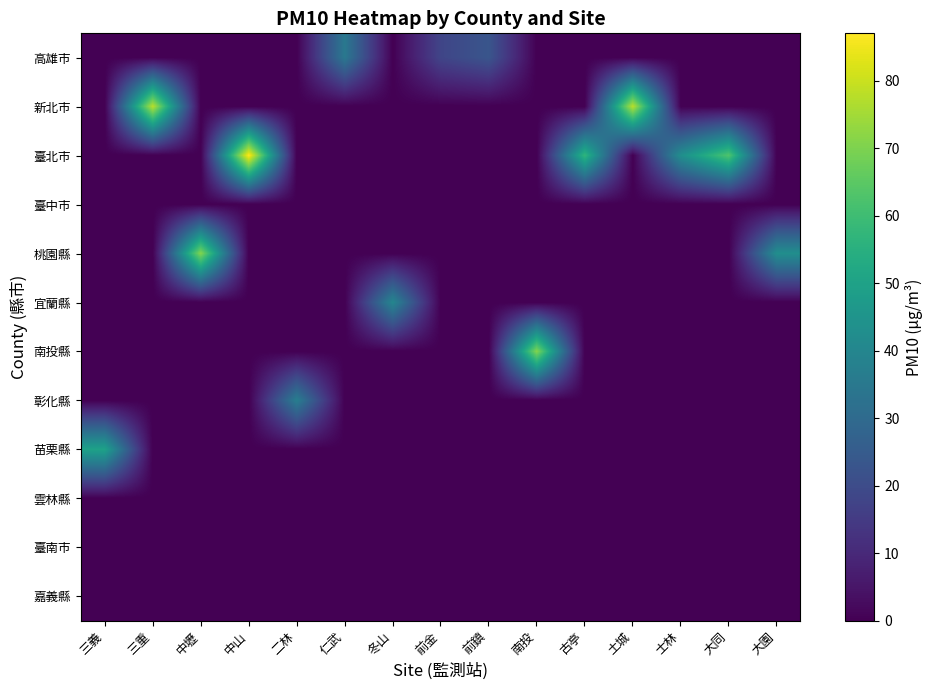

Reading left to right, list all the values displayed in this chart.

row_0: 三義=0	三重=0	中壢=0	中山=0	二林=0	仁武=35	冬山=0	前金=18	前鎮=23	南投=0	古亭=0	土城=0	士林=0	大同=0	大園=0
row_1: 三義=0	三重=78	中壢=0	中山=0	二林=0	仁武=0	冬山=0	前金=0	前鎮=0	南投=0	古亭=0	土城=78	士林=0	大同=0	大園=0
row_2: 三義=0	三重=0	中壢=0	中山=87	二林=0	仁武=0	冬山=0	前金=0	前鎮=0	南投=0	古亭=57	土城=0	士林=43	大同=63	大園=0
row_3: 三義=0	三重=0	中壢=0	中山=0	二林=0	仁武=0	冬山=0	前金=0	前鎮=0	南投=0	古亭=0	土城=0	士林=0	大同=0	大園=0
row_4: 三義=0	三重=0	中壢=71	中山=0	二林=0	仁武=0	冬山=0	前金=0	前鎮=0	南投=0	古亭=0	土城=0	士林=0	大同=0	大園=43
row_5: 三義=0	三重=0	中壢=0	中山=0	二林=0	仁武=0	冬山=40	前金=0	前鎮=0	南投=0	古亭=0	土城=0	士林=0	大同=0	大園=0
row_6: 三義=0	三重=0	中壢=0	中山=0	二林=0	仁武=0	冬山=0	前金=0	前鎮=0	南投=71	古亭=0	土城=0	士林=0	大同=0	大園=0
row_7: 三義=0	三重=0	中壢=0	中山=0	二林=37	仁武=0	冬山=0	前金=0	前鎮=0	南投=0	古亭=0	土城=0	士林=0	大同=0	大園=0
row_8: 三義=50	三重=0	中壢=0	中山=0	二林=0	仁武=0	冬山=0	前金=0	前鎮=0	南投=0	古亭=0	土城=0	士林=0	大同=0	大園=0
row_9: 三義=0	三重=0	中壢=0	中山=0	二林=0	仁武=0	冬山=0	前金=0	前鎮=0	南投=0	古亭=0	土城=0	士林=0	大同=0	大園=0
row_10: 三義=0	三重=0	中壢=0	中山=0	二林=0	仁武=0	冬山=0	前金=0	前鎮=0	南投=0	古亭=0	土城=0	士林=0	大同=0	大園=0
row_11: 三義=0	三重=0	中壢=0	中山=0	二林=0	仁武=0	冬山=0	前金=0	前鎮=0	南投=0	古亭=0	土城=0	士林=0	大同=0	大園=0